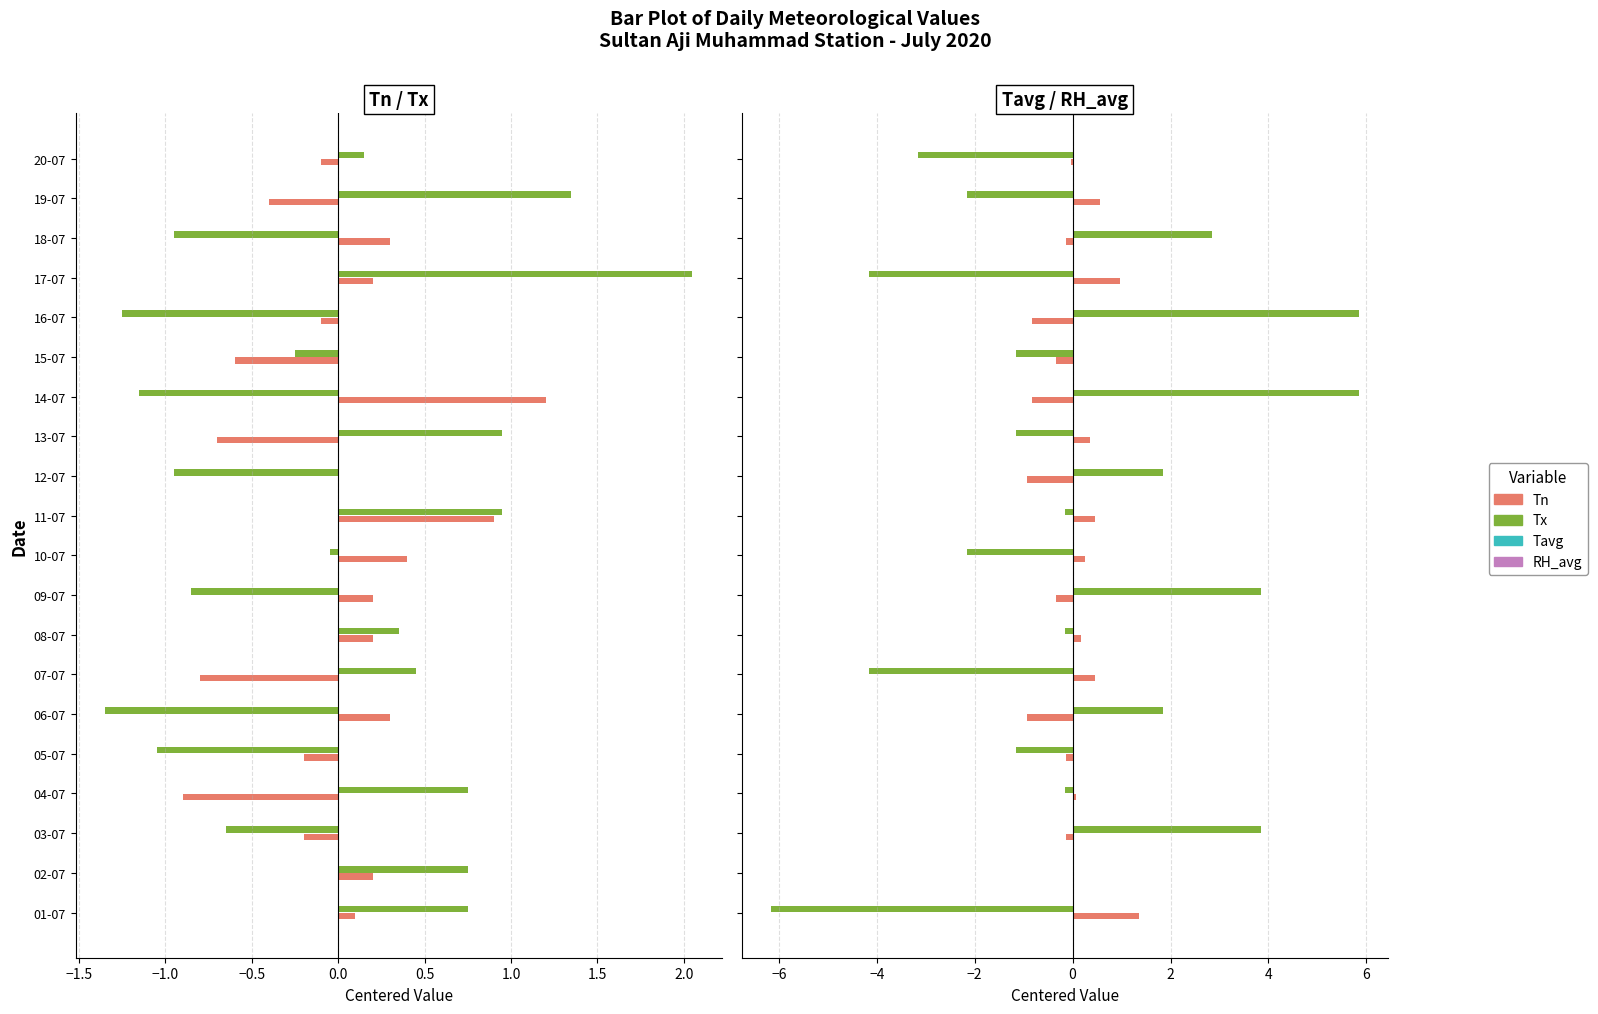

What is the maximum value for Tx?

2.1